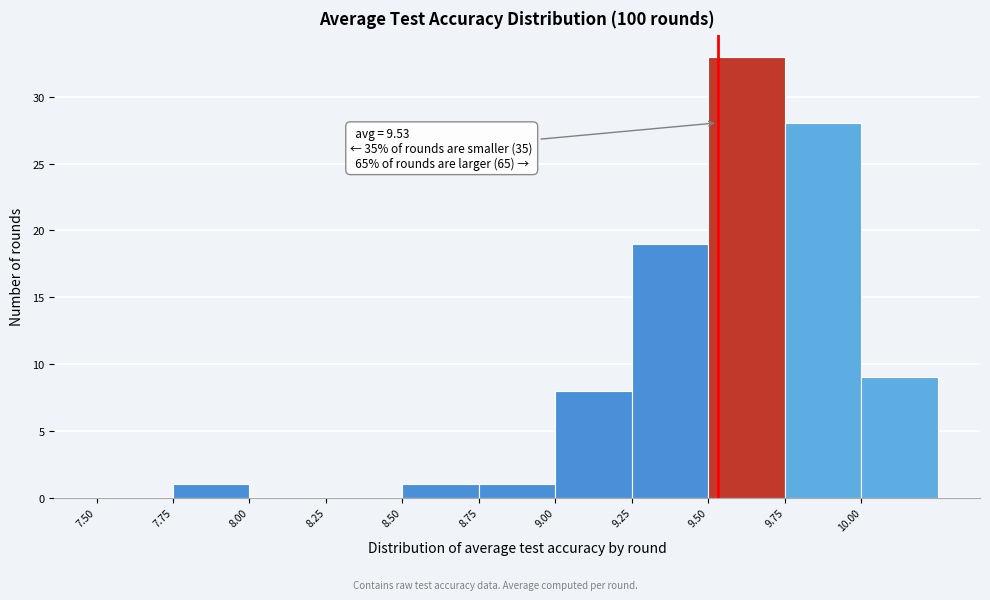

Over which range of the x-axis is the bar tallest?

9.50 to 9.75